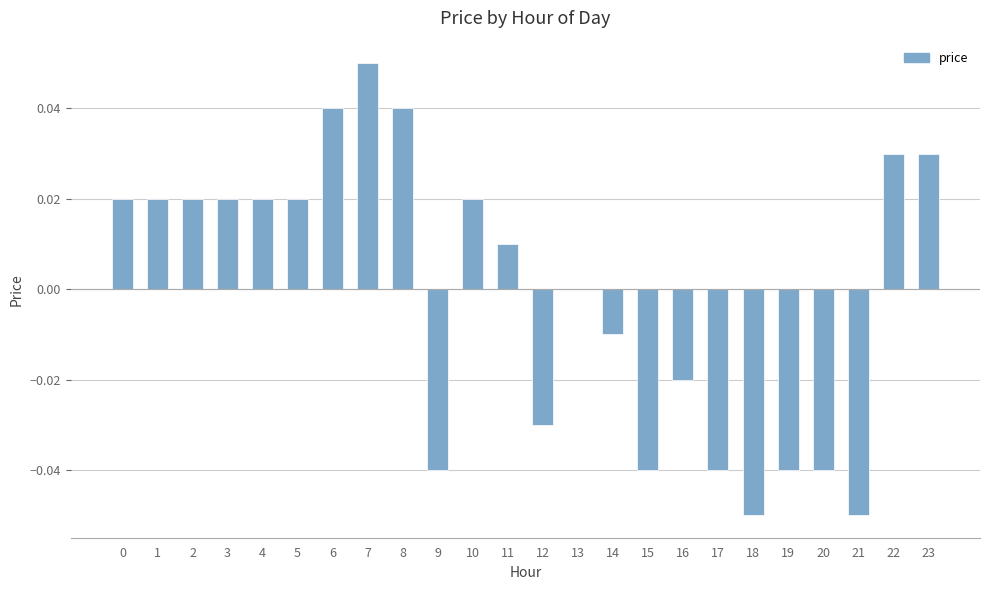

The value at 5 is 0.0. True or false?

True